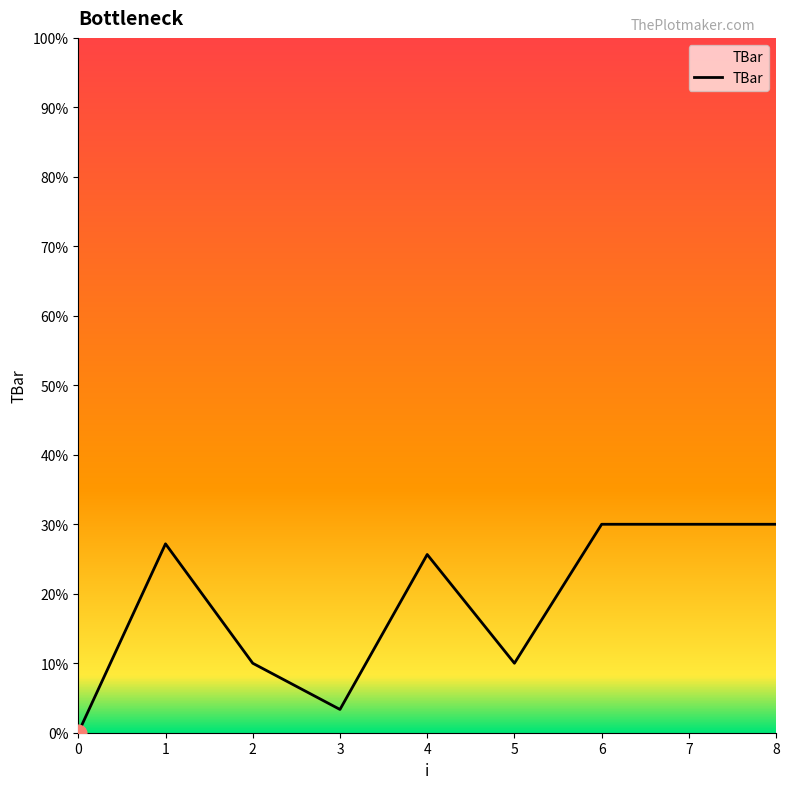

Approximately how many times larger is the value at 2 compared to 3?

3.0